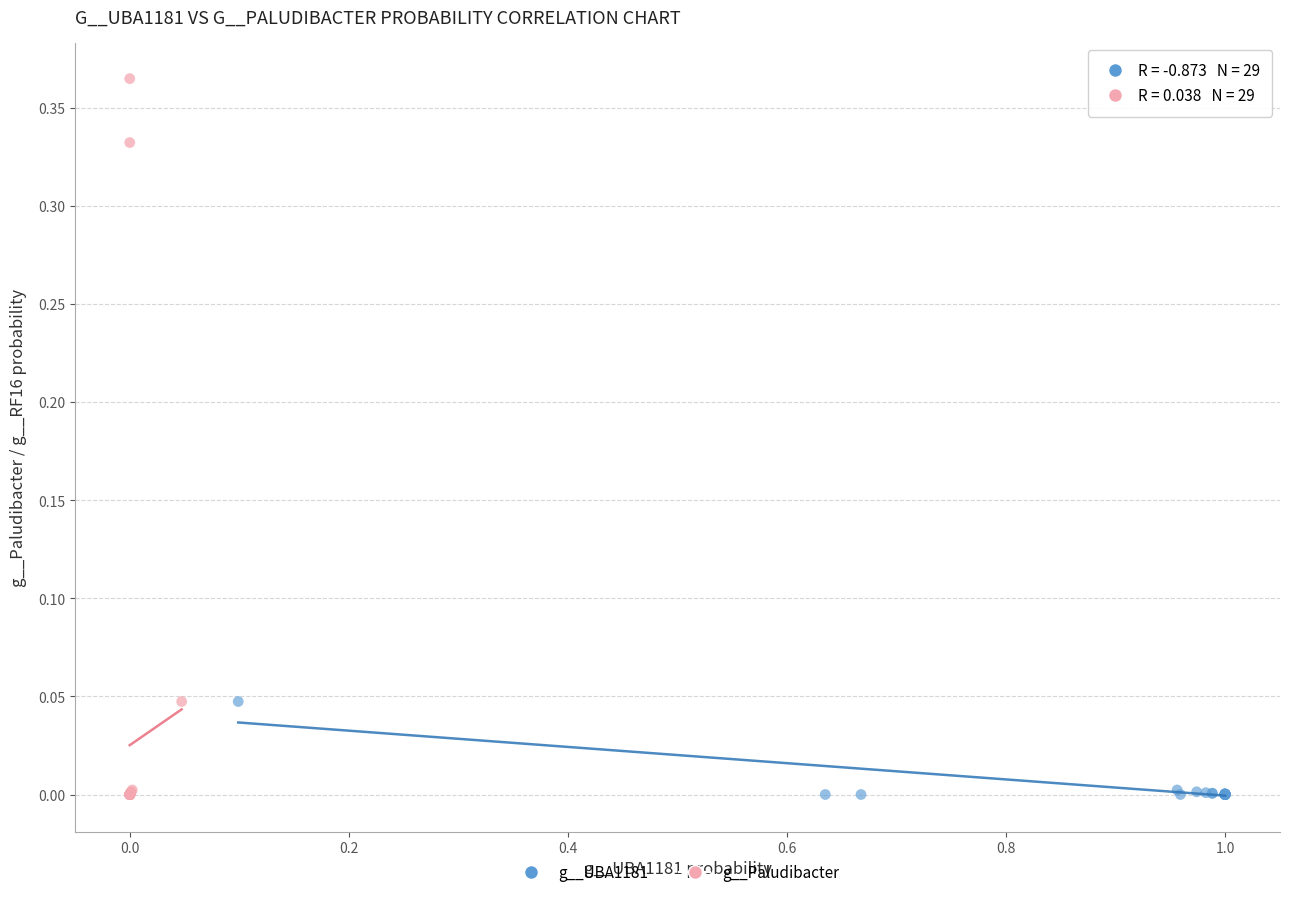

Which series reaches the maximum Y coordinate?

g__Paludibacter